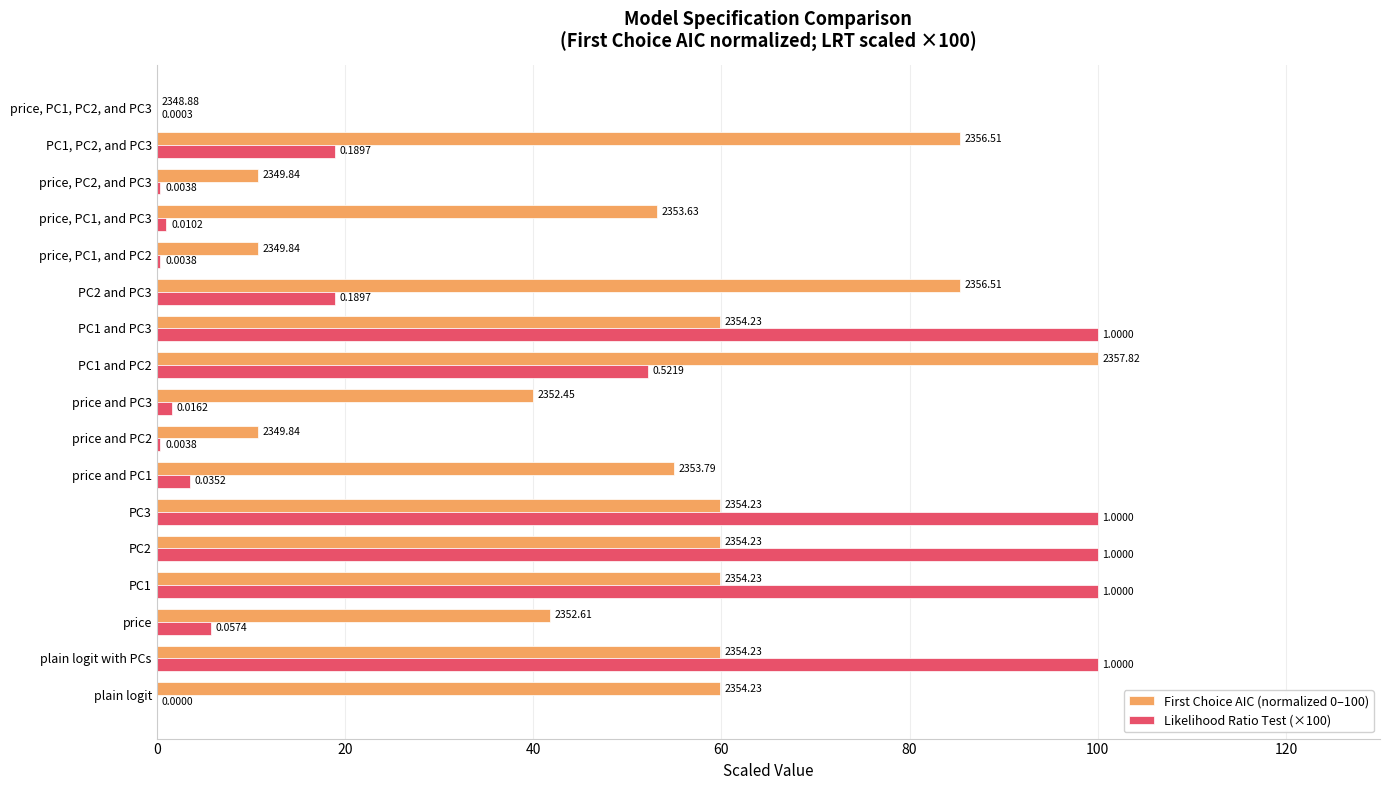

Which series has the widest spread of values?

First Choice AIC (normalized 0–100)